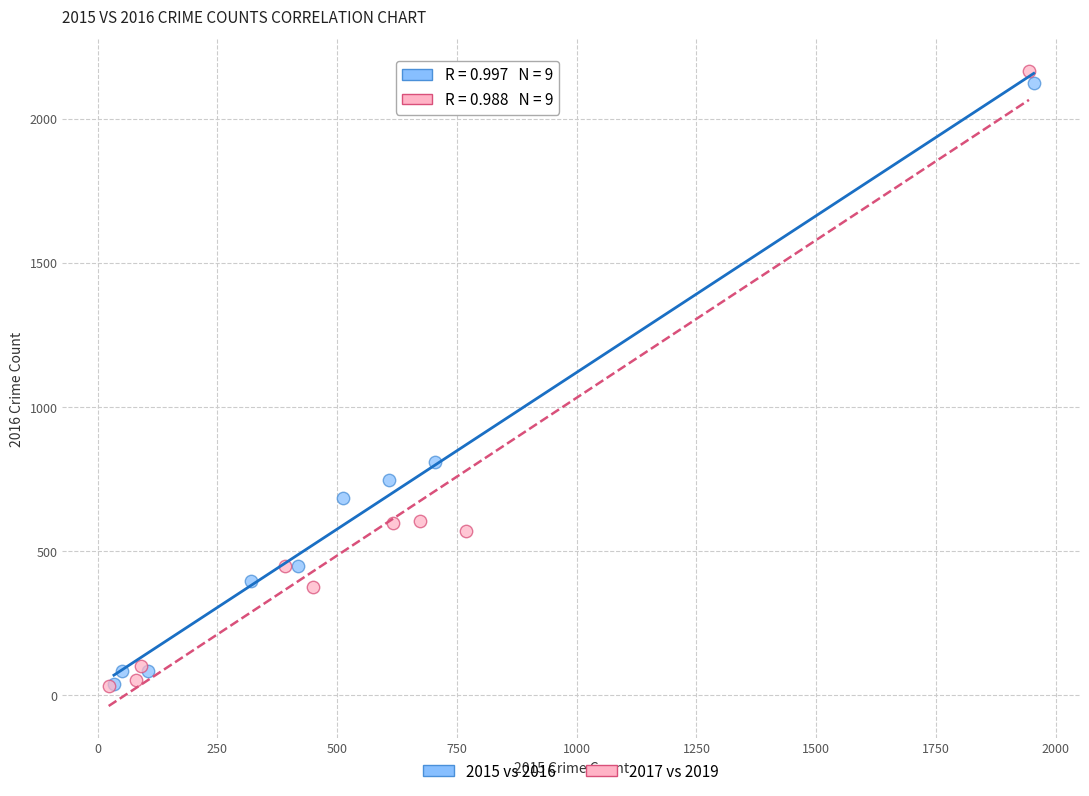

Which series has the widest spread of Y values?

2017 vs 2019